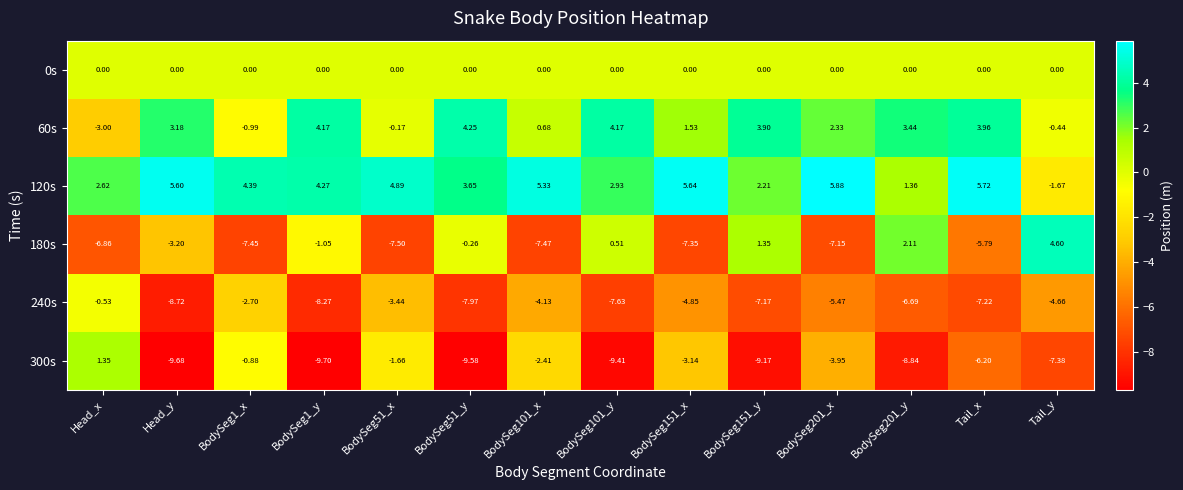

At which label does 120s first exceed 4?

Head_y